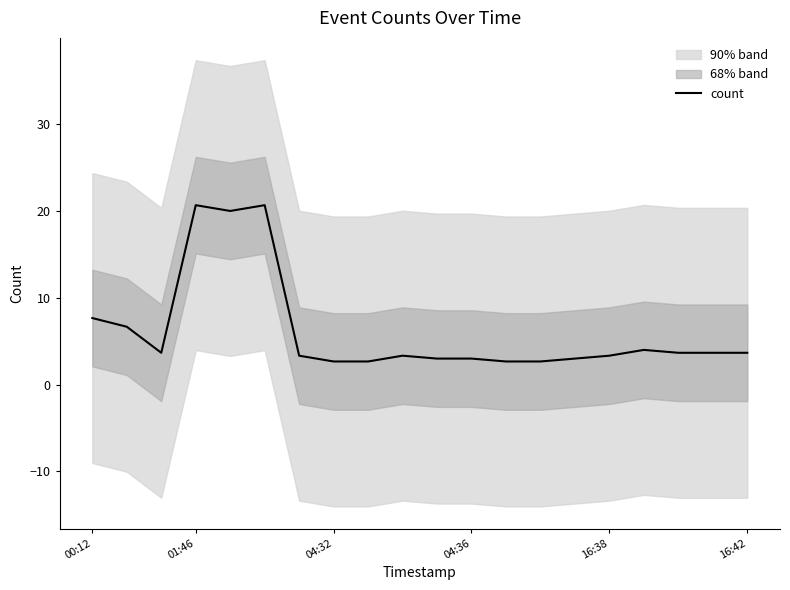

What is the lowest value of the count series?

2.7